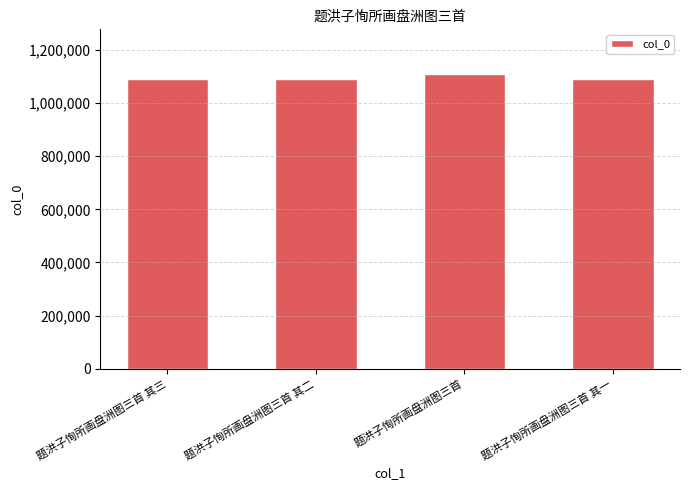

What value does the data have at 题洪子恂所画盘洲图三首 其三?

1090140